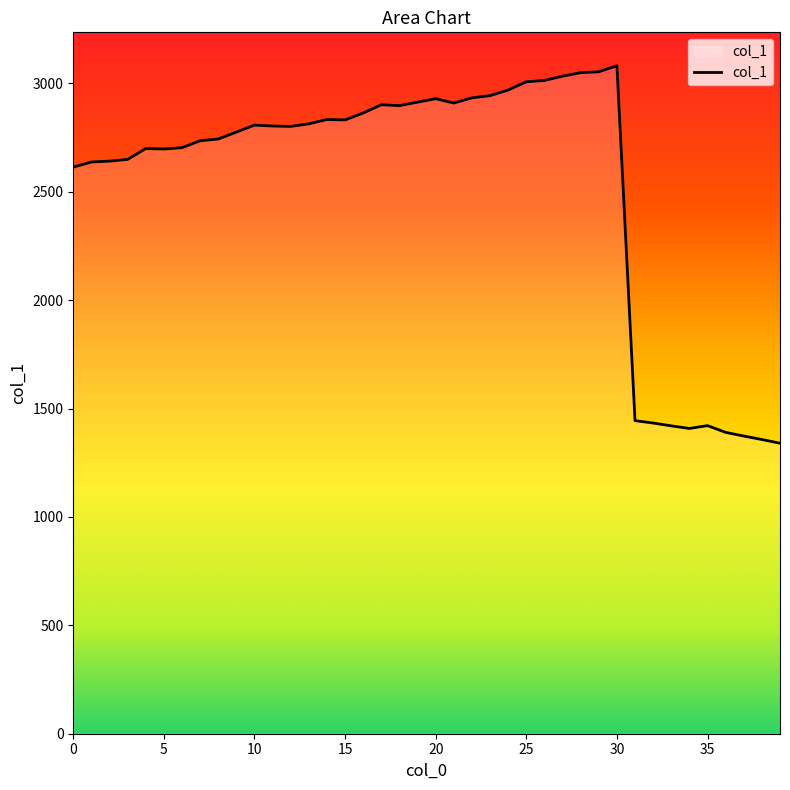

What is the difference between the maximum and minimum values?

1741